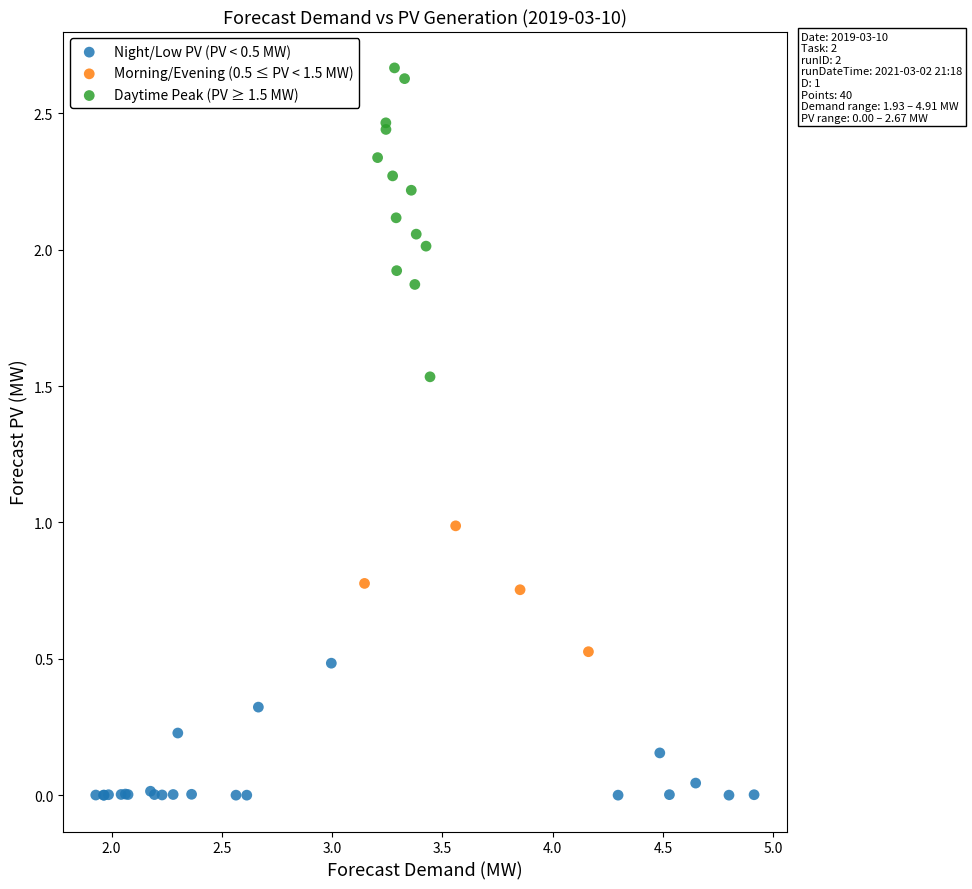

Which series reaches the minimum Y coordinate?

Night/Low PV (PV < 0.5 MW)